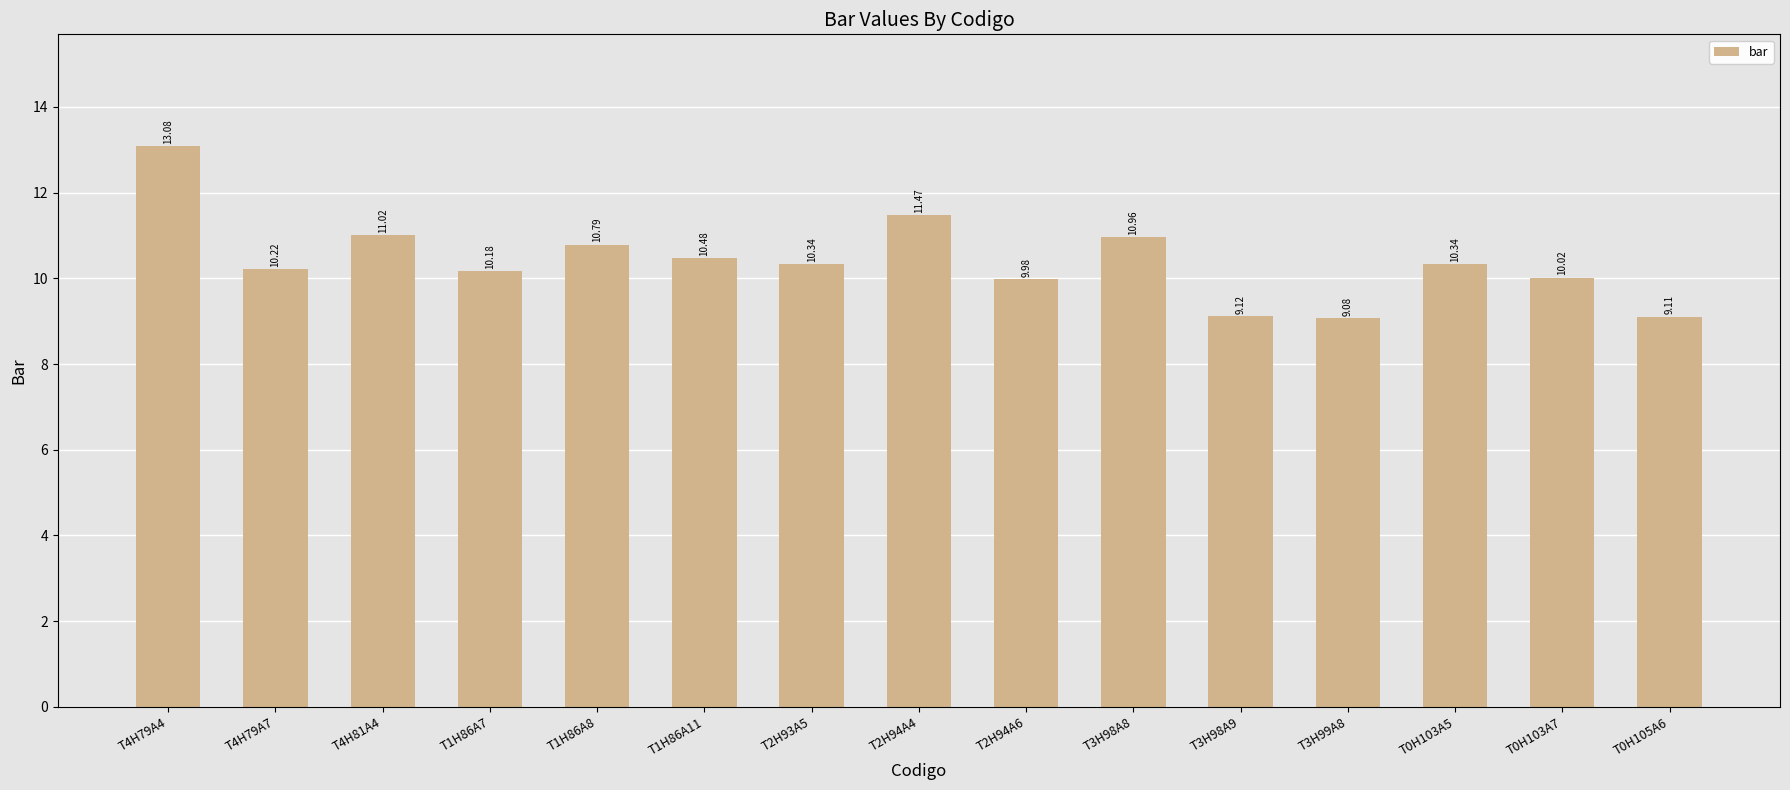

Which has a higher value, T1H86A11 or T1H86A8?

T1H86A8